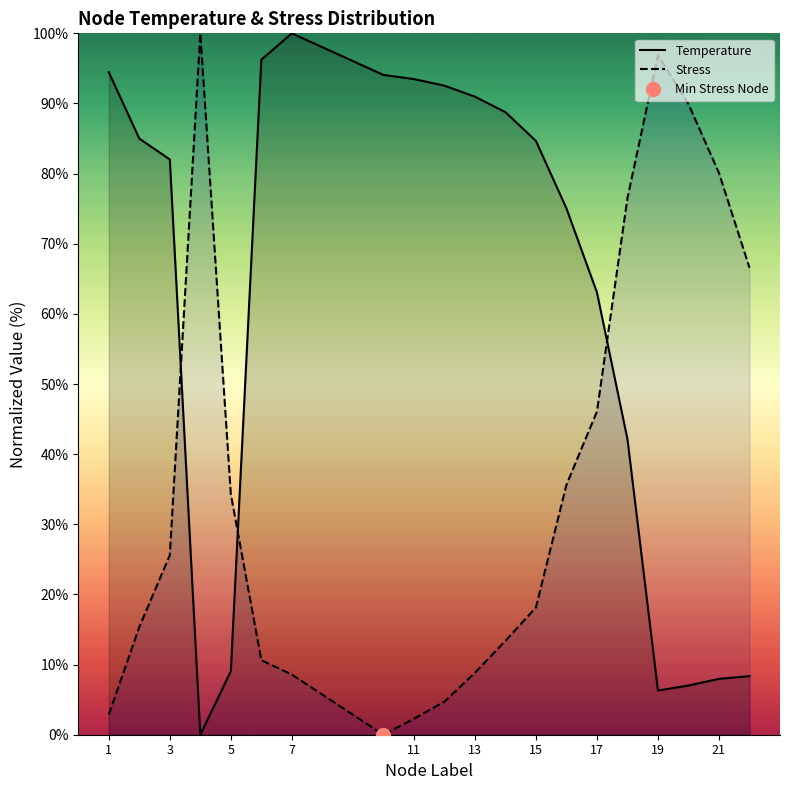

Is it true that Stress equals 55.4 at 19?

False